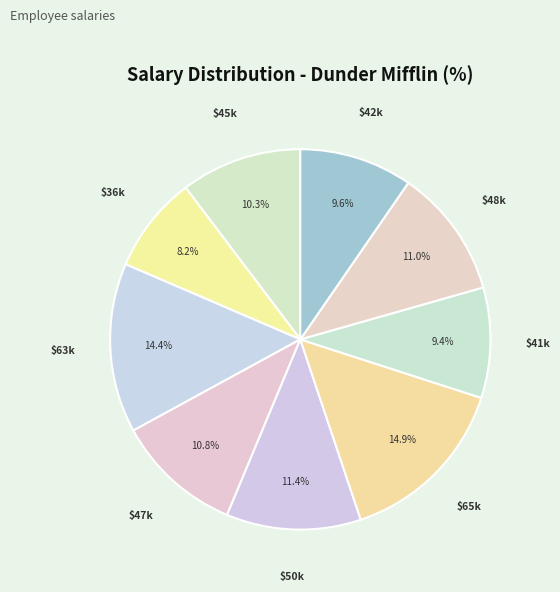

How many segments does this pie chart have?

9